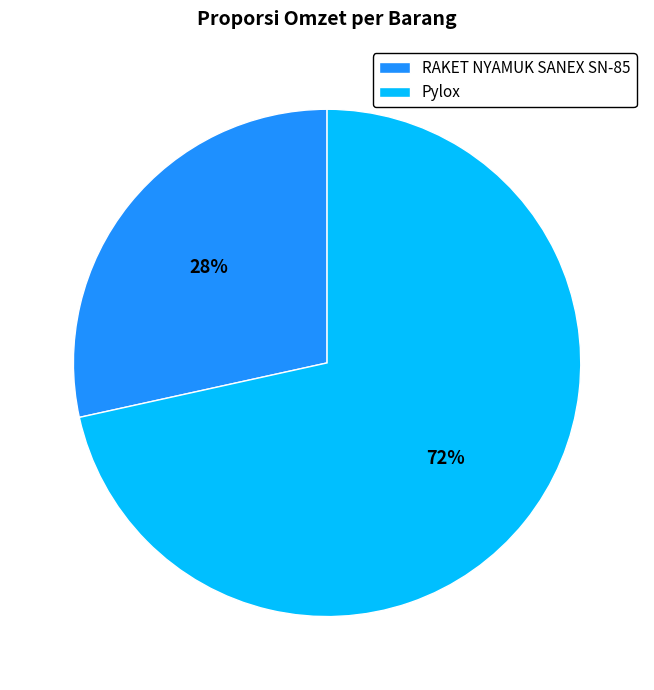

To the nearest percent, what portion does RAKET NYAMUK SANEX SN-85 represent?

28%